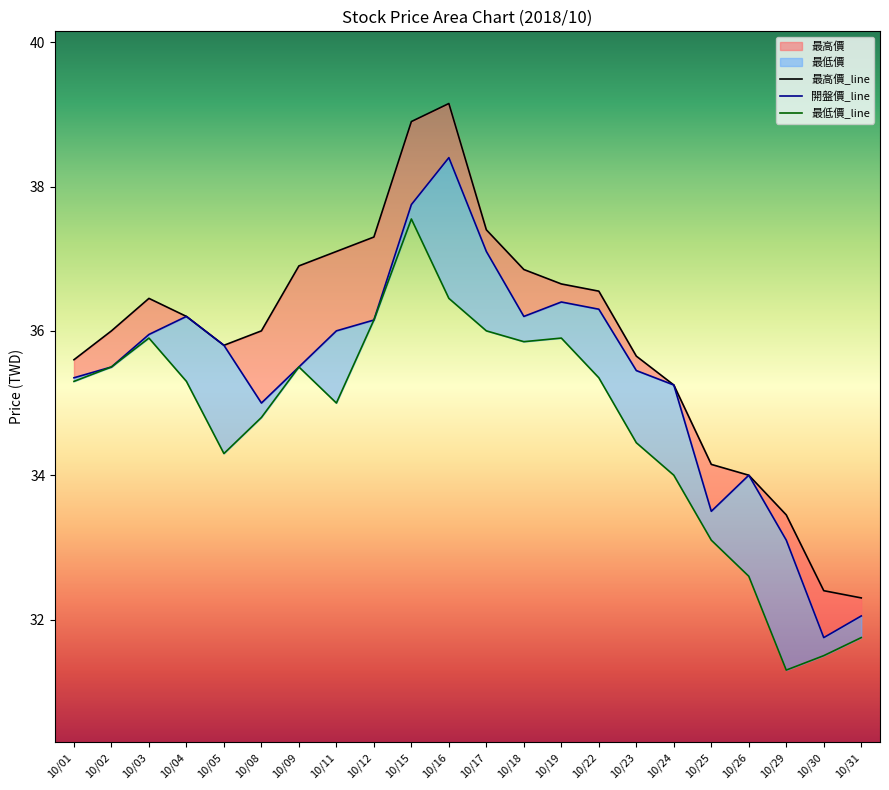

True or false: 最低價_line and 開盤價_line cross at least once.

False